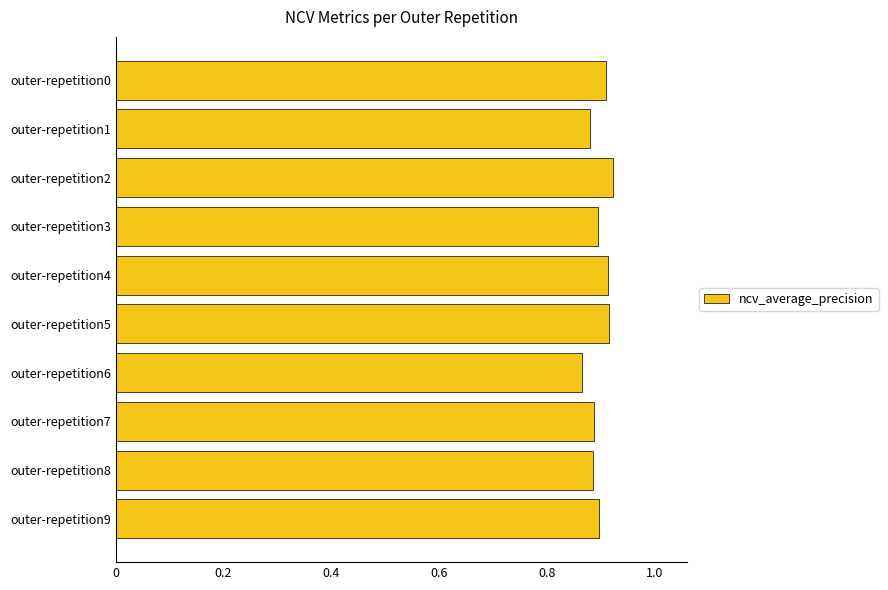

How many values are between 0 and 1?

10